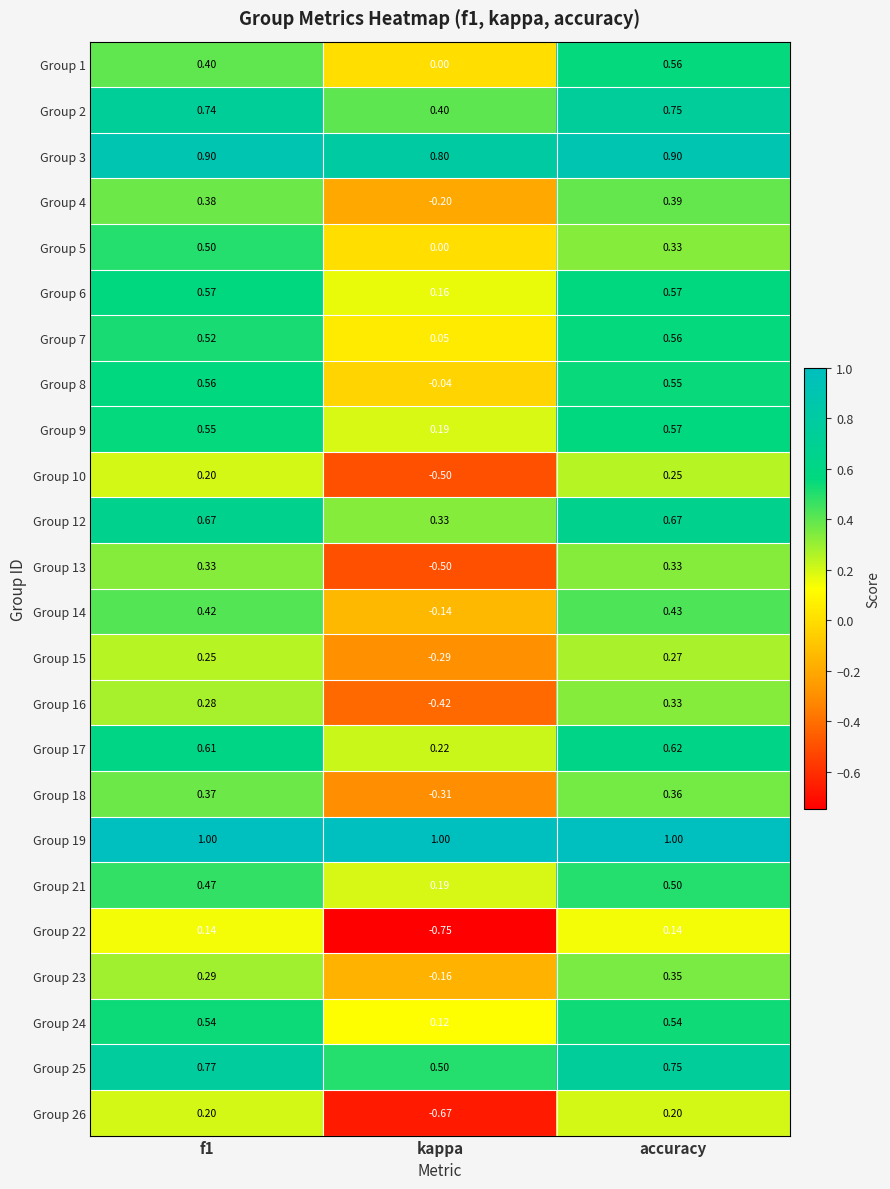

Where is Group 7 nearest to the value 0?

kappa